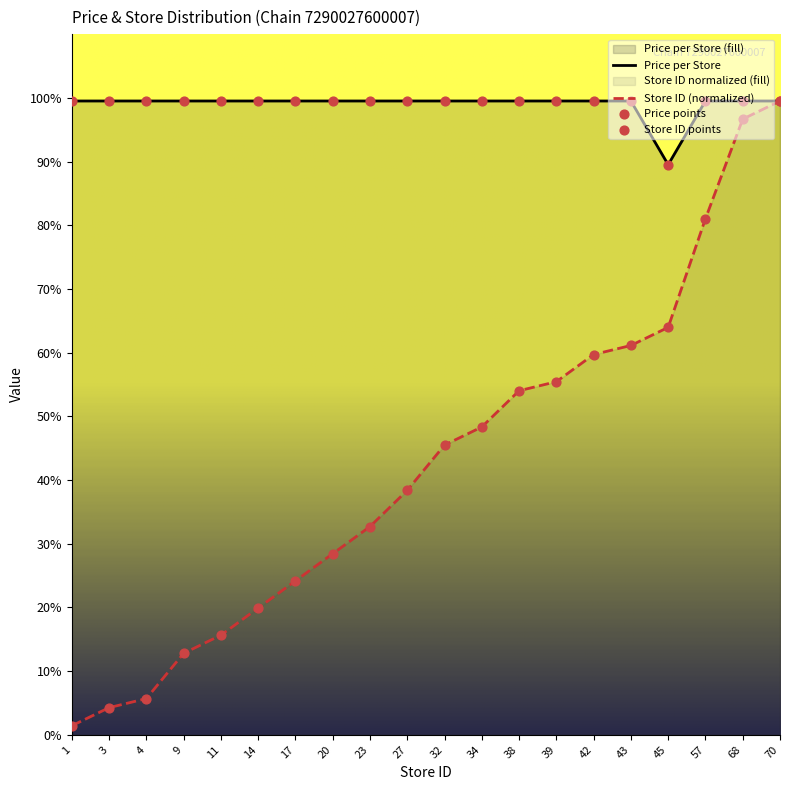

At which category is the sum across all series the highest?

70